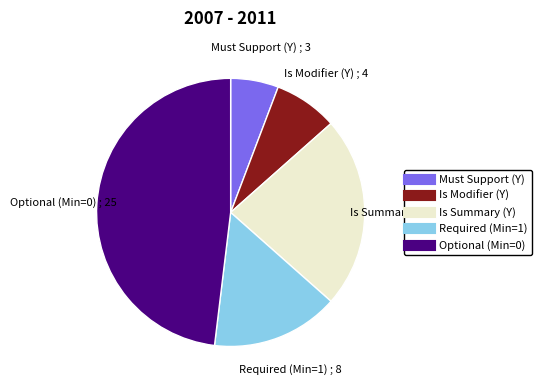

Is there a majority slice in this chart?

No